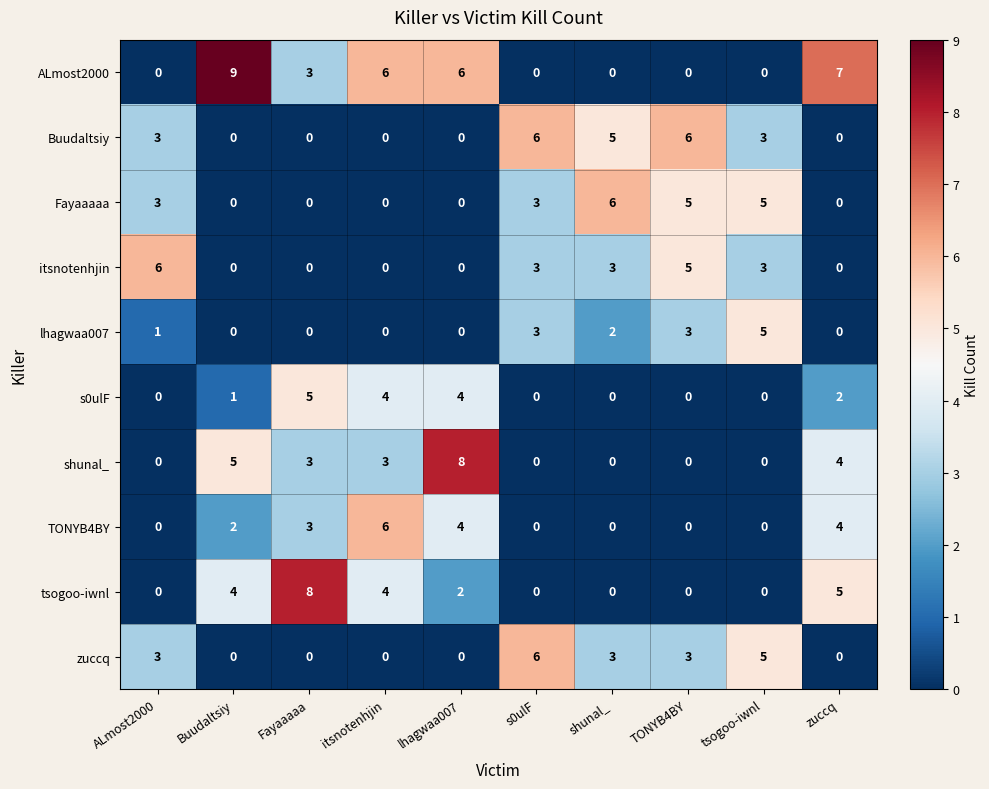

Which series has the widest spread of values?

ALmost2000